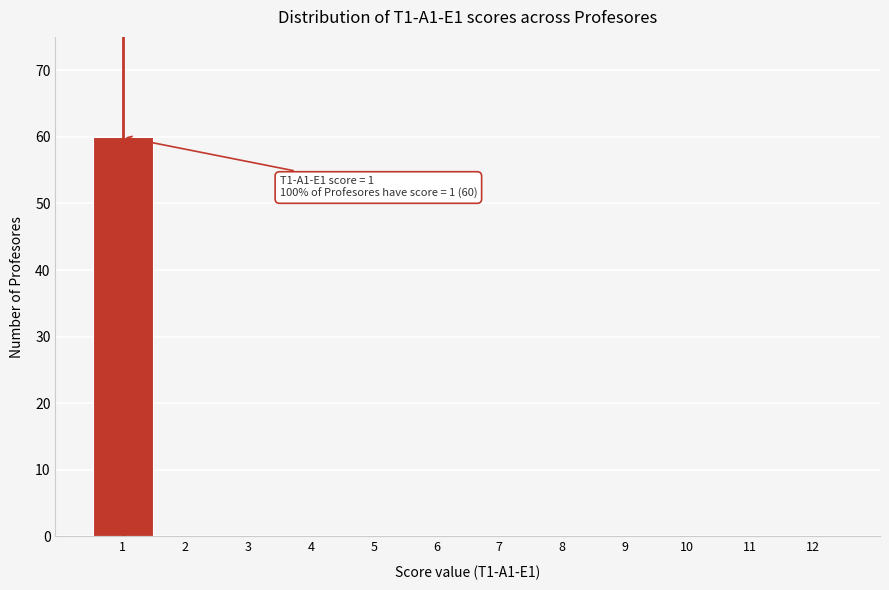

Reading left to right, transcribe all the data shown in this chart.

1=60	2=0	3=0	4=0	5=0	6=0	7=0	8=0	9=0	10=0	11=0	12=0